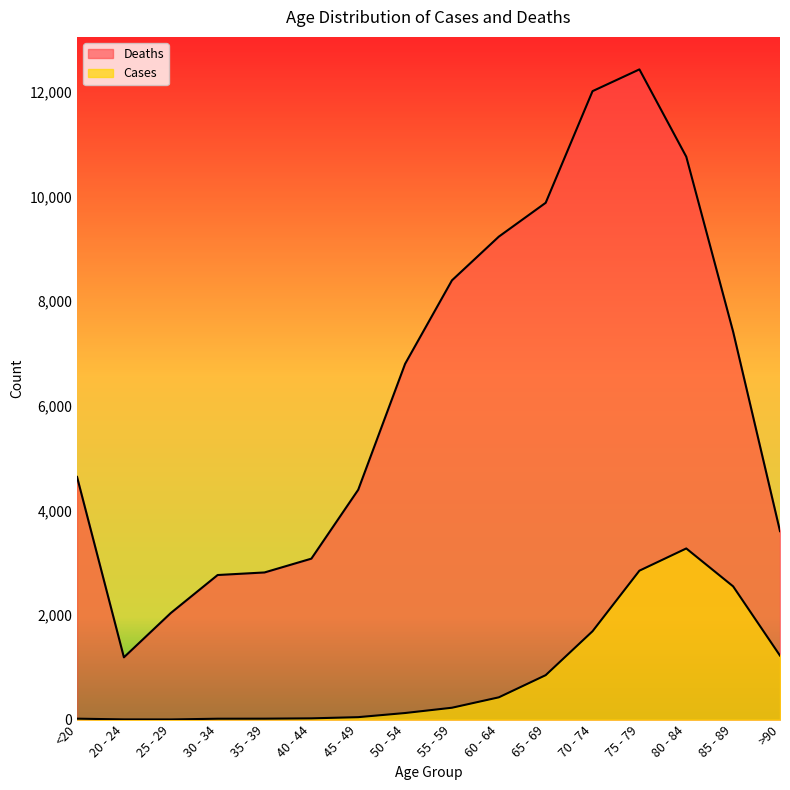

Is it true that Cases equals 1 at 25 - 29?

False